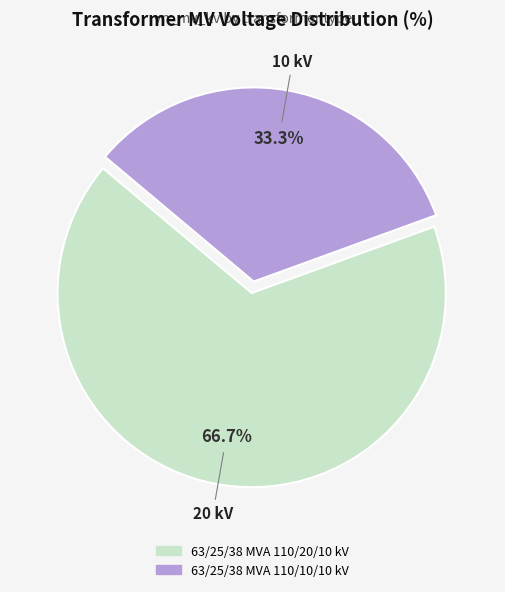

To the nearest percent, what is the average slice percentage?

50%